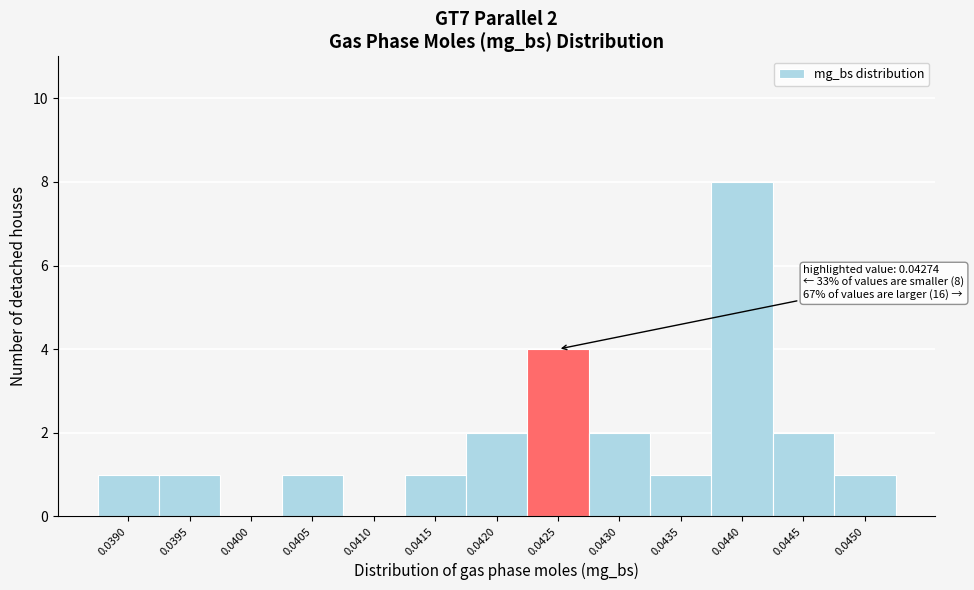

Reading left to right, extract all data points from this chart.

0.0390=1	0.0395=1	0.0400=0	0.0405=1	0.0410=0	0.0415=1	0.0420=2	0.0425=4	0.0430=2	0.0435=1	0.0440=8	0.0445=2	0.0450=1